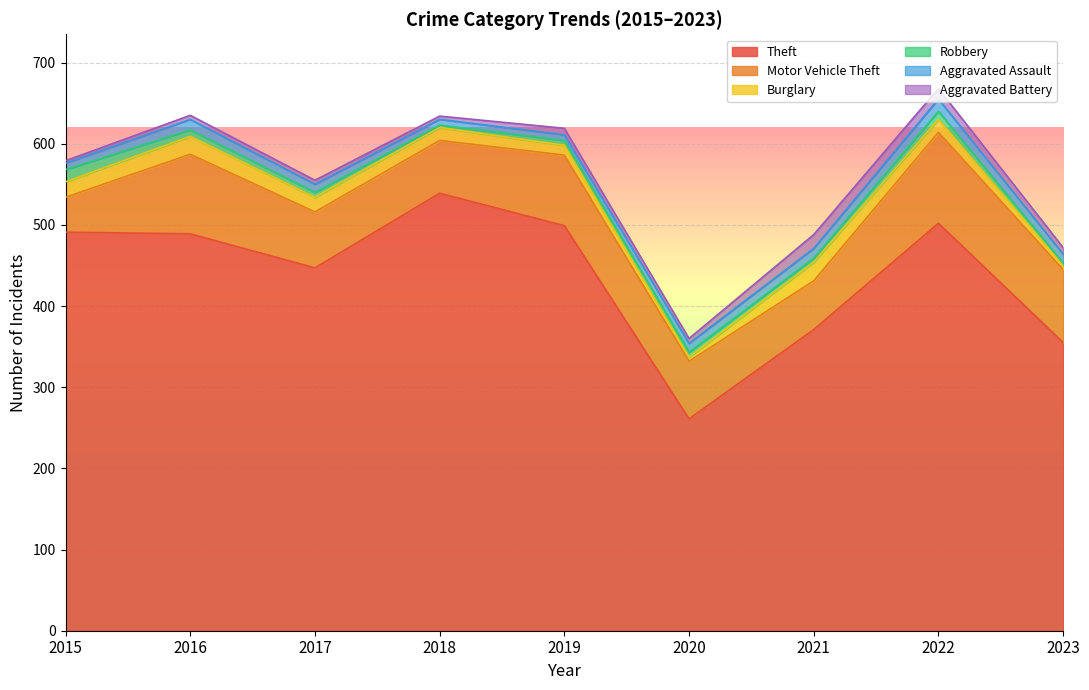

What is the smallest value displayed?

3